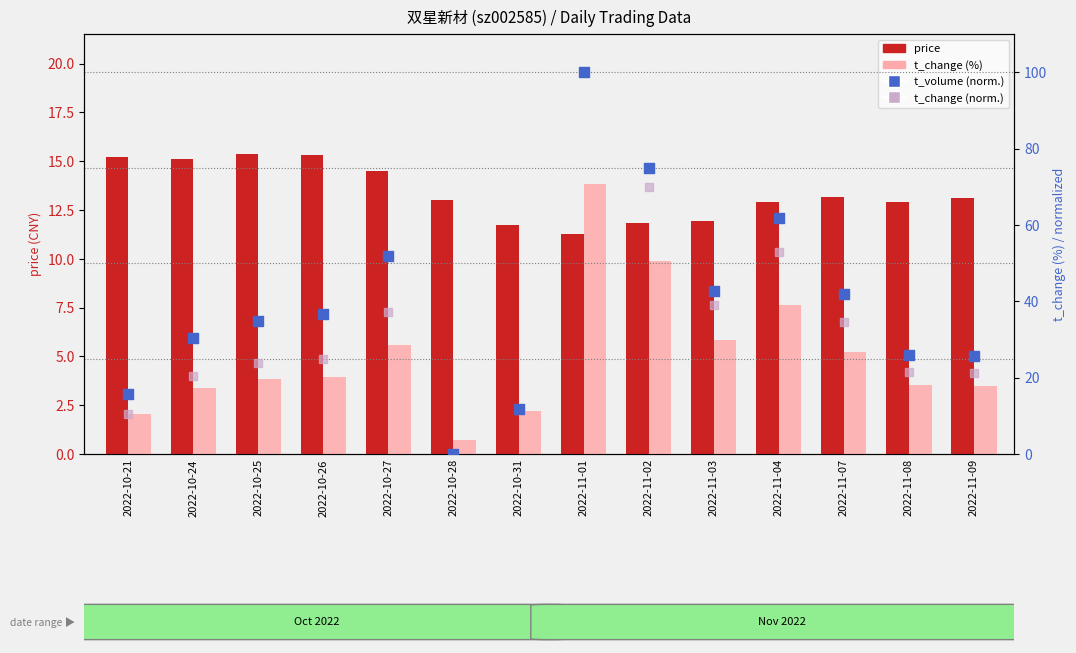

Which series has the largest Y range (max minus min)?

t_volume (normalized 0-100)